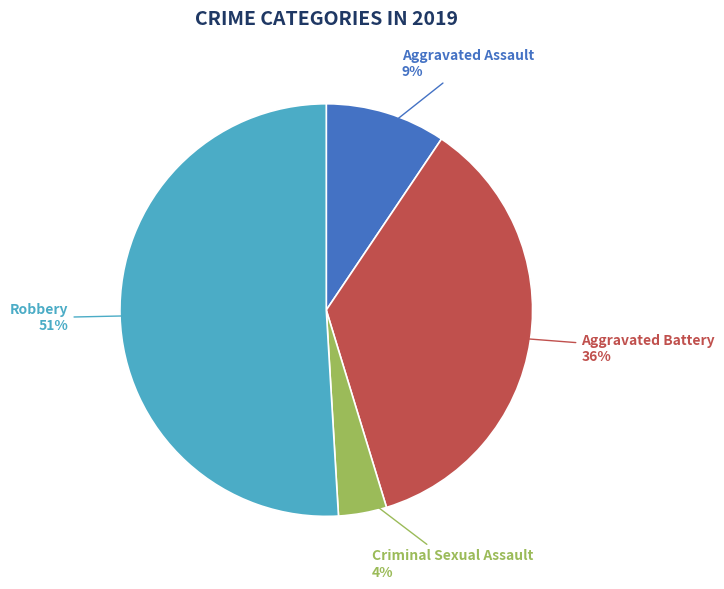

To the nearest percent, what is the difference between the largest and smallest slice percentages?

47%